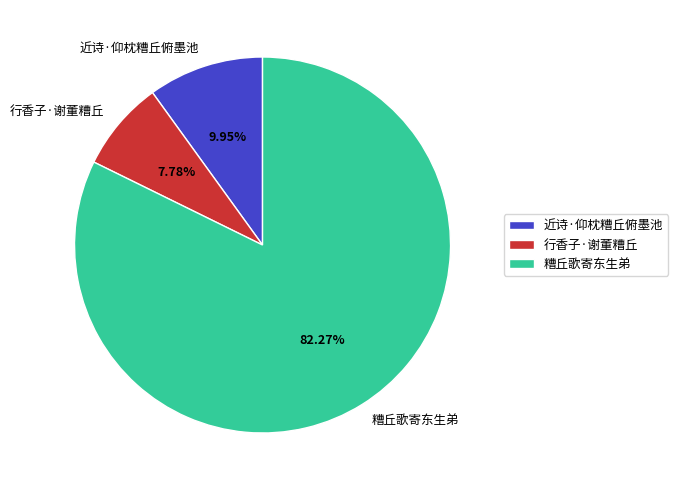

Between 行香子·谢董糟丘 and 糟丘歌寄东生弟, which is larger?

糟丘歌寄东生弟